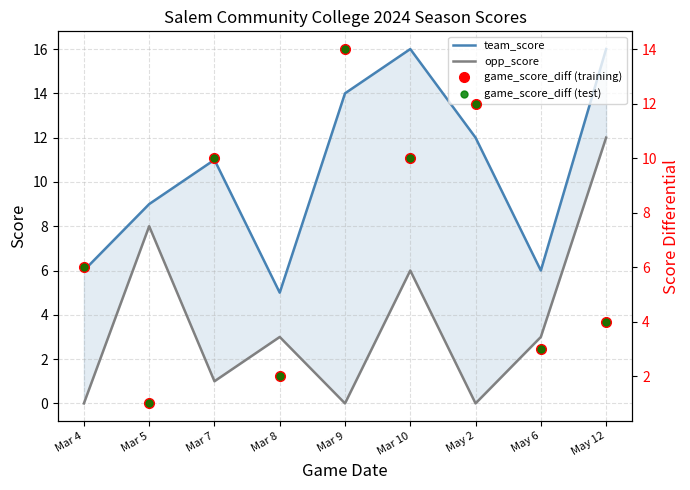

Rank the series by their maximum value, from highest to lowest.

team_score, game_score_diff (training), game_score_diff (test), opp_score